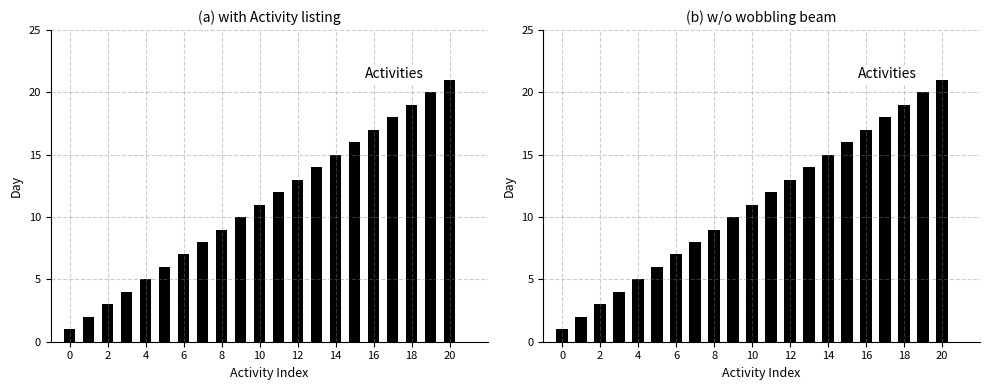

What is the label of the 18th bar from the left?

17